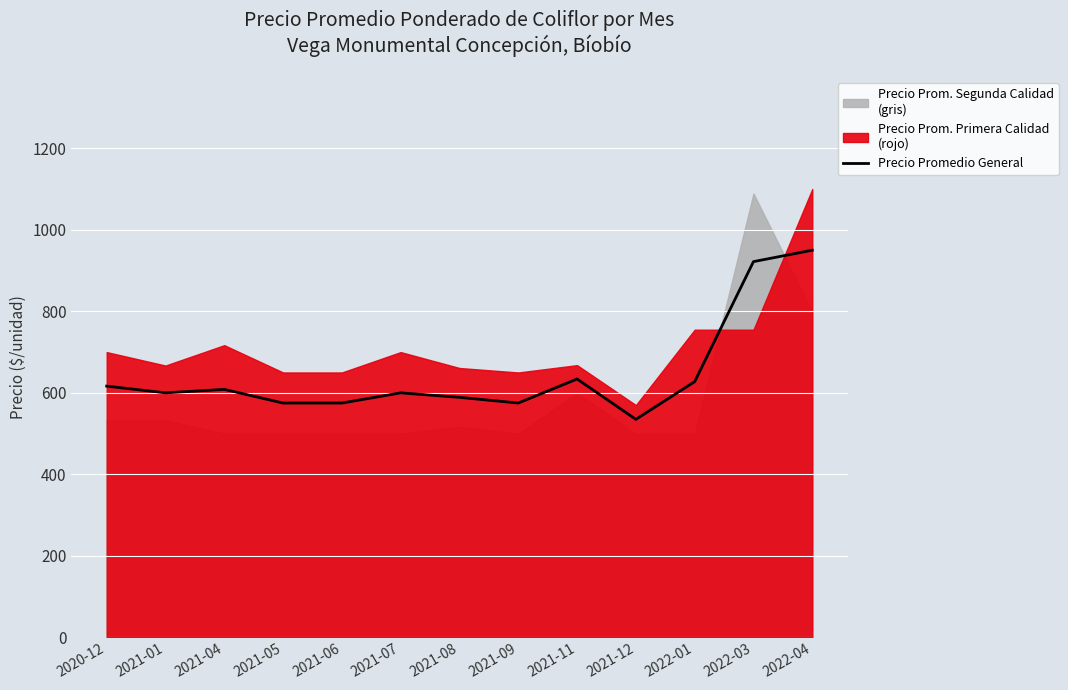

List the labels in order of value, largest first.

2022-04, 2022-03, 2021-11, 2022-01, 2020-12, 2021-04, 2021-01, 2021-07, 2021-08, 2021-05, 2021-06, 2021-09, 2021-12